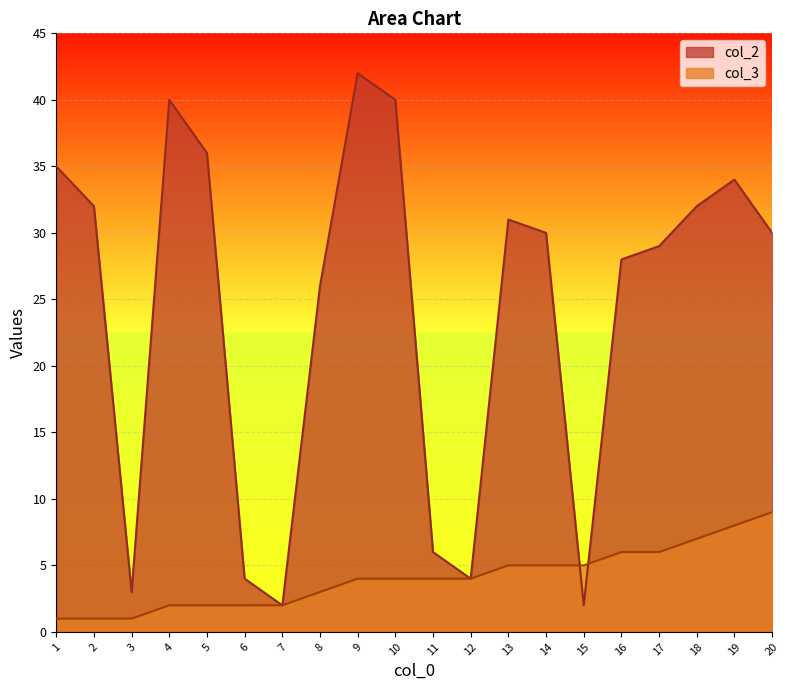

Reading right to left, list all the values displayed in this chart.

col_2: 30	34	32	29	28	2	30	31	4	6	40	42	26	2	4	36	40	3	32	35
col_3: 9	8	7	6	6	5	5	5	4	4	4	4	3	2	2	2	2	1	1	1